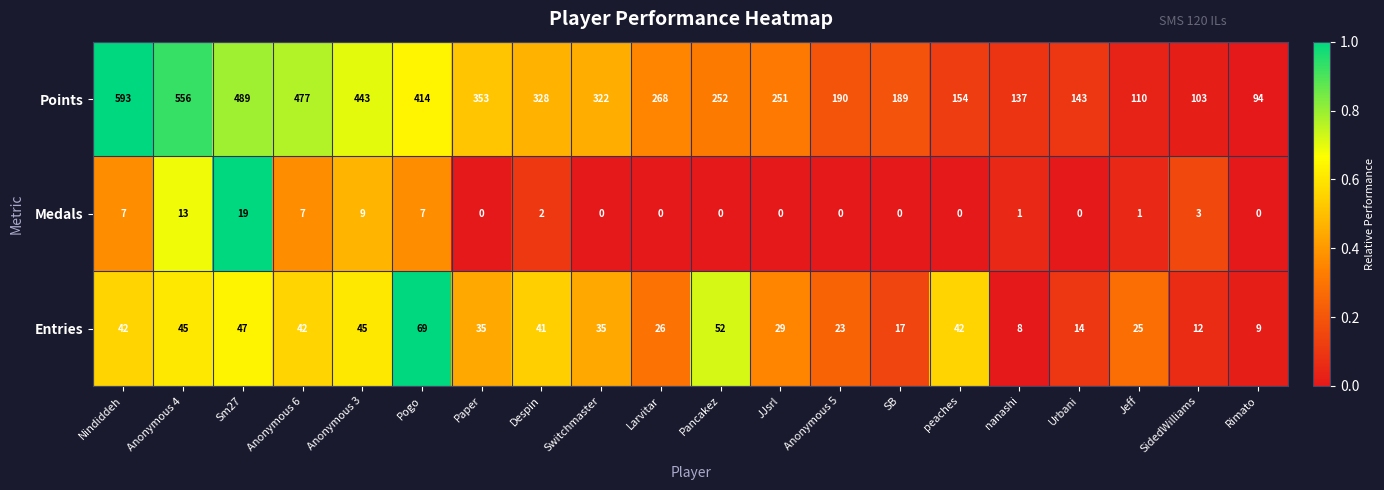

Which category has the highest value across all series?

Nindiddeh